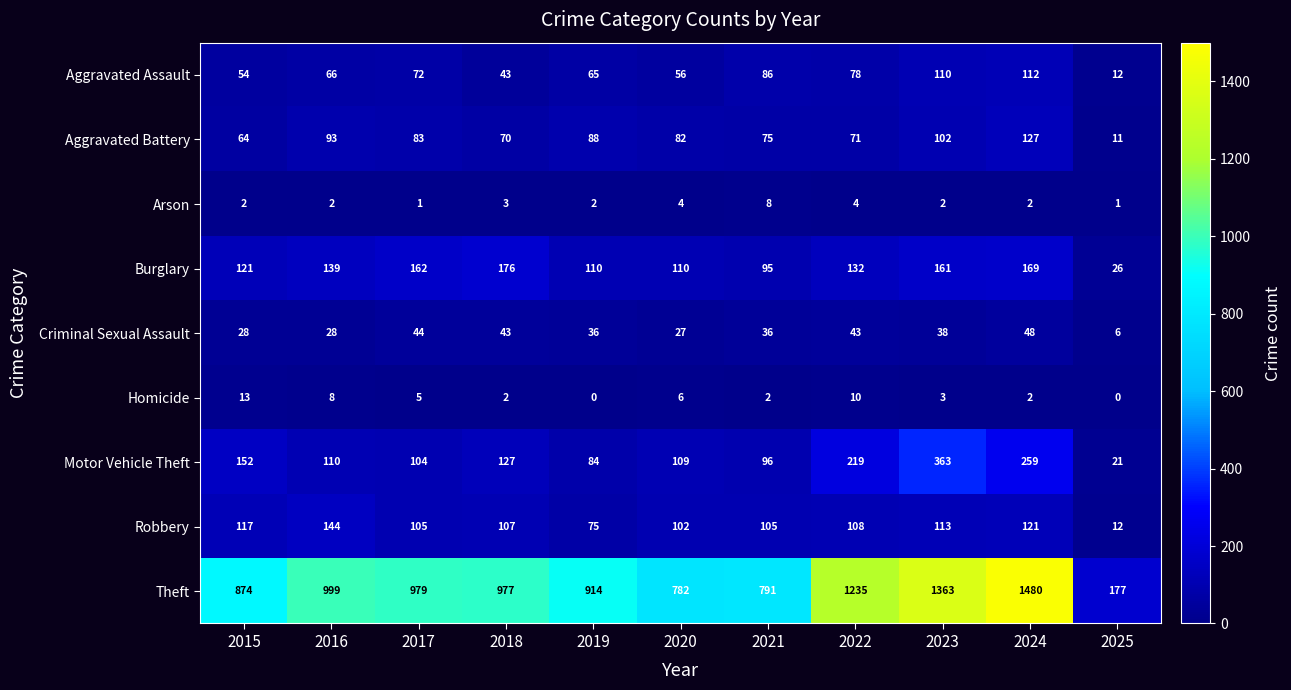

At which category is the sum across all series the highest?

2024